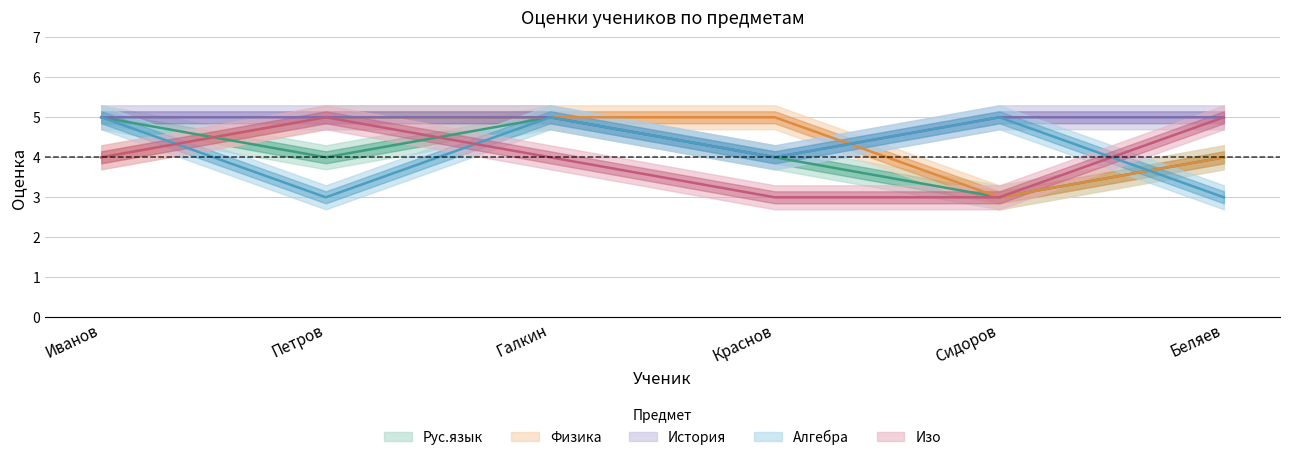

Between Иванов and Сидоров, which is larger?

Иванов